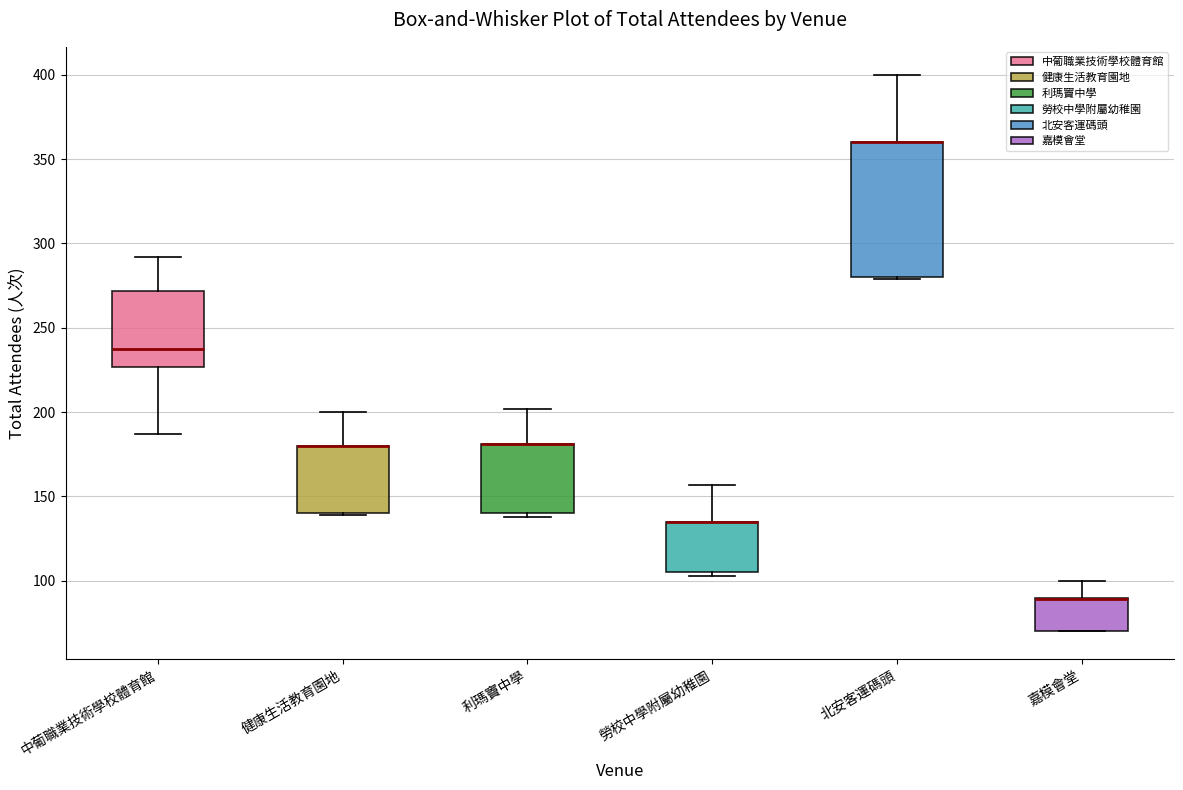

Reading left to right, transcribe this box plot: for each box, give where its median line is, the range the box spans, and where its two whiskers end, as read against the y-axis. The values are not printed on the chart, so give them approximately, as read against the axis.

中葡職業技術學校體育館: median 240, box 225 to 270, whiskers 185 to 290
健康生活教育園地: median 180 (drawn on the box's upper edge), box 140 to 180, whiskers 140 to 200
利瑪竇中學: median 180 (drawn on the box's upper edge), box 140 to 180, whiskers 140 (just below the box's lower edge) to 200
勞校中學附屬幼稚園: median 135 (drawn on the box's upper edge), box 105 to 135, whiskers 105 (just below the box's lower edge) to 155
北安客運碼頭: median 360 (drawn on the box's upper edge), box 280 to 360, whiskers 280 to 400
嘉模會堂: median 90 (drawn on the box's upper edge), box 70 to 90, whiskers 70 to 100